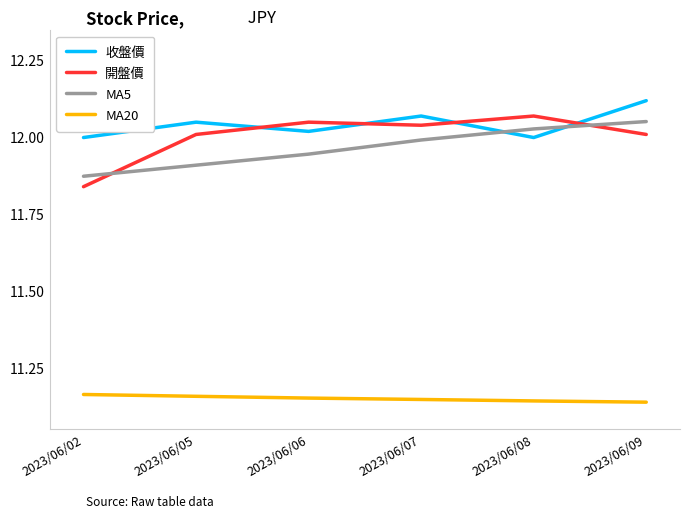

Count the number of data series in this chart.

4